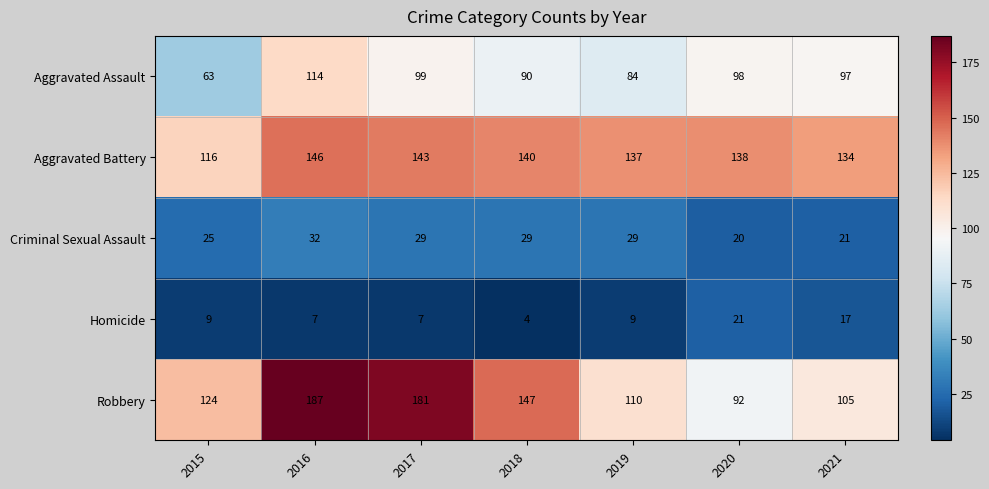

How many data points does each series have?

7